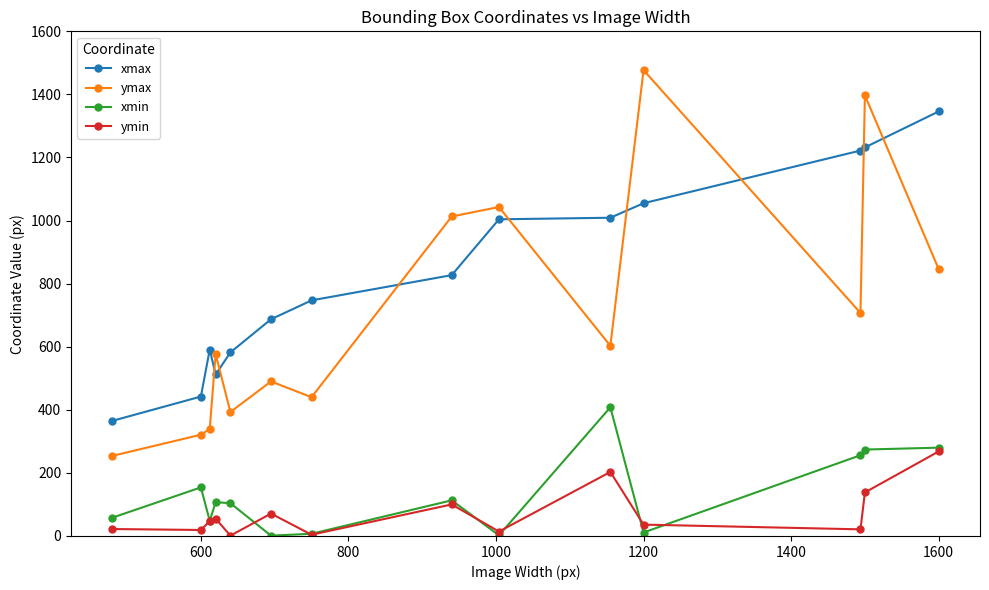

At how many categories does at least one series exceed 433?

13